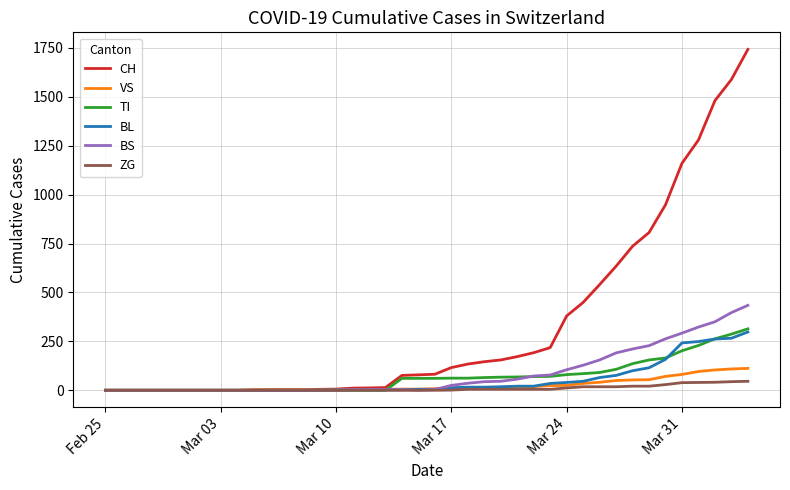

Which series has the widest spread of values?

CH